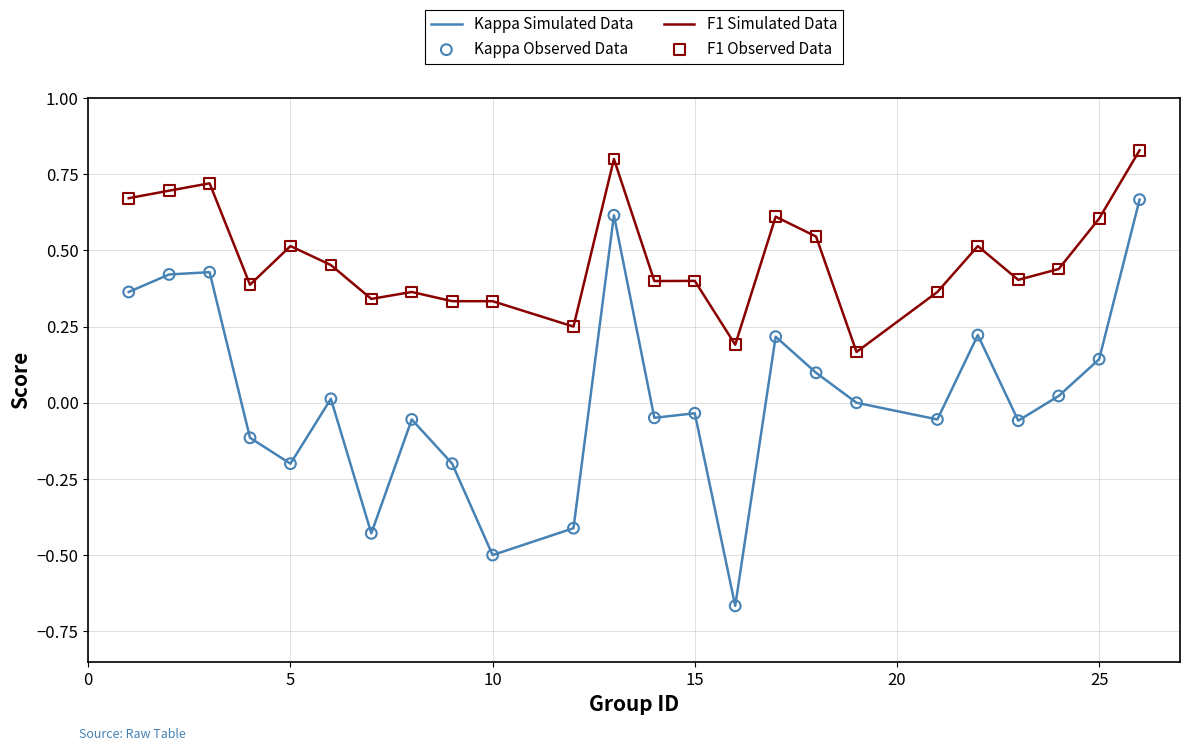

Which series has the largest range (max minus min)?

Kappa Simulated Data